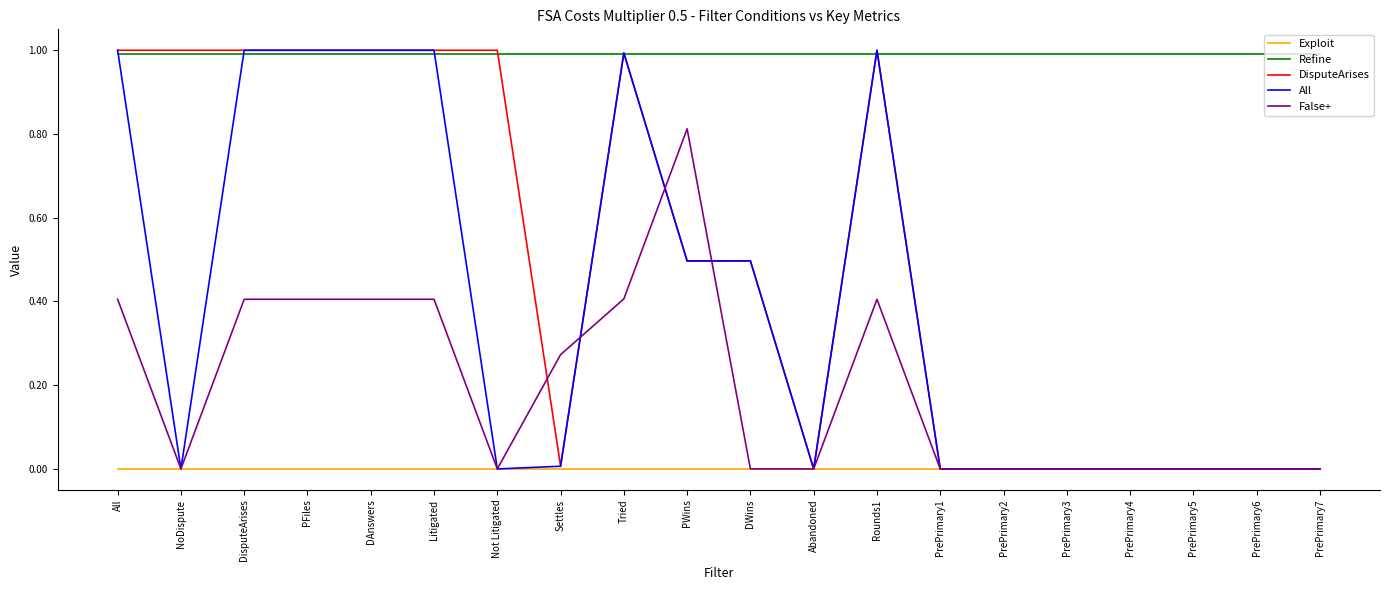

Which series changed the most between PFiles and DWins?

All